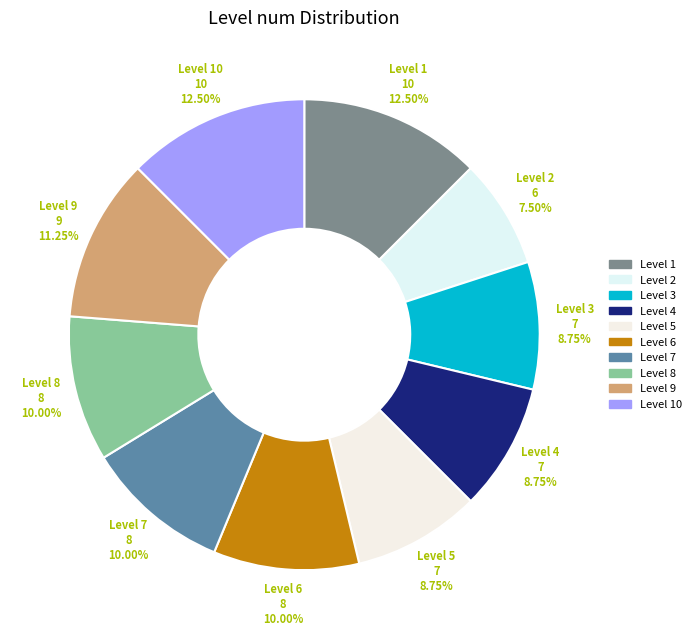

Between Level 10 and Level 4, which is larger?

Level 10